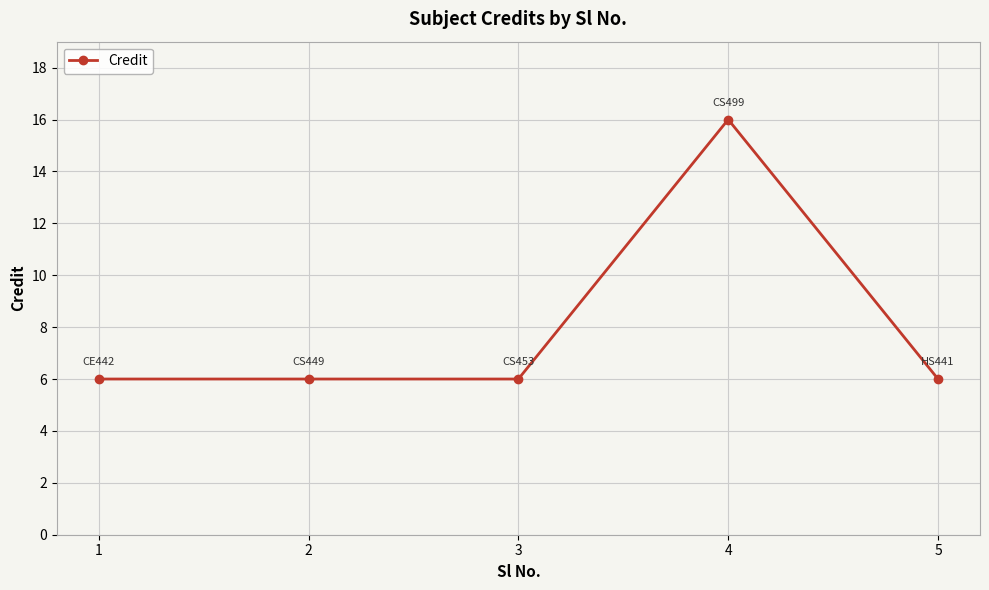

True or false: there are more than 0 points higher than both neighbors.

True